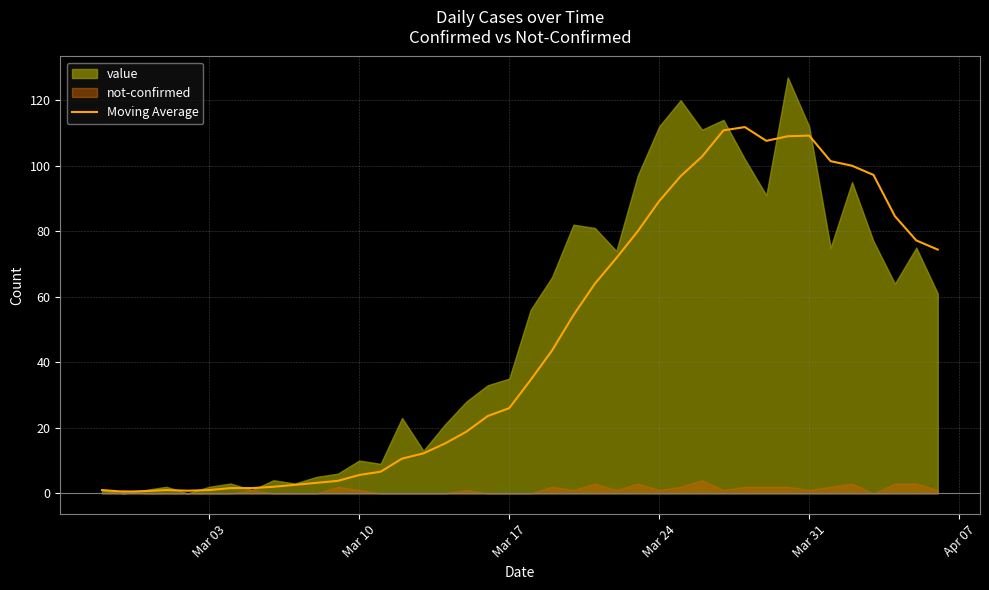

The Moving Average series shows 89.2 at Mar 24. True or false?

True